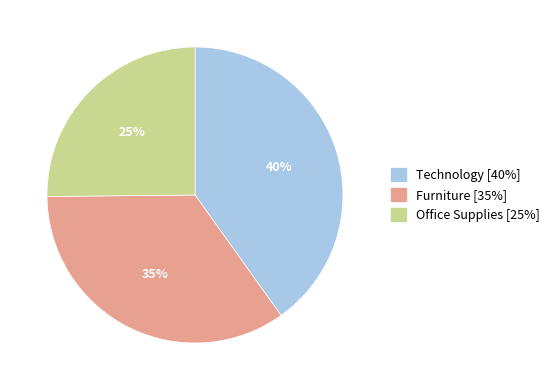

To the nearest percent, what portion does Office Supplies represent?

25%